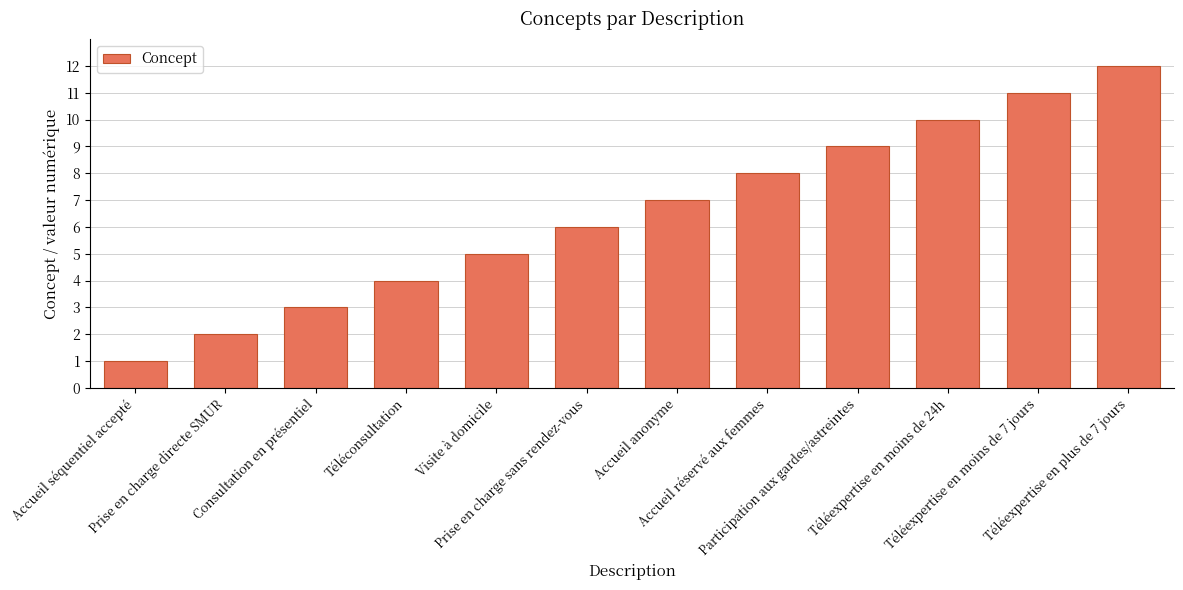

Reading left to right, list all the values displayed in this chart.

1	2	3	4	5	6	7	8	9	10	11	12